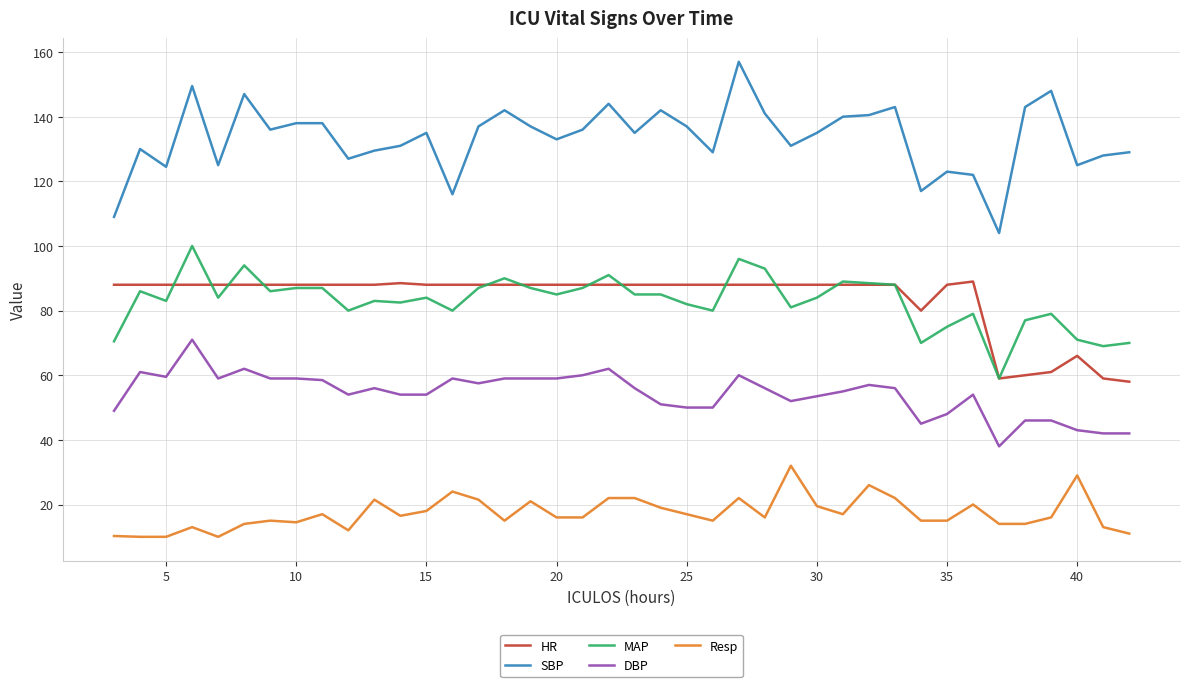

What is the smallest value displayed?

10.0